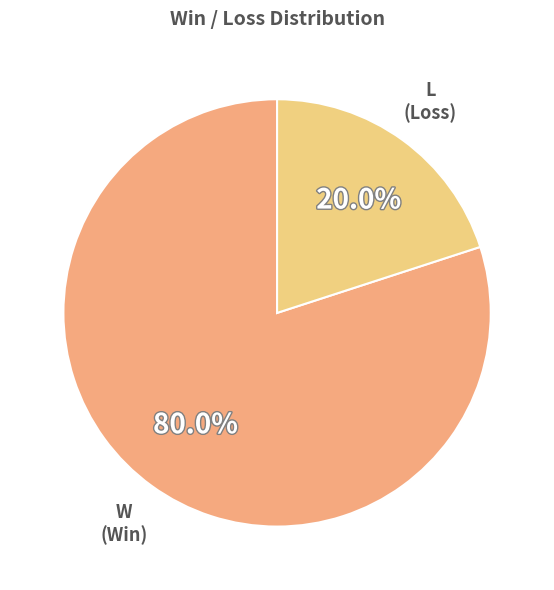

Rank the categories by value from lowest to highest.

L, W